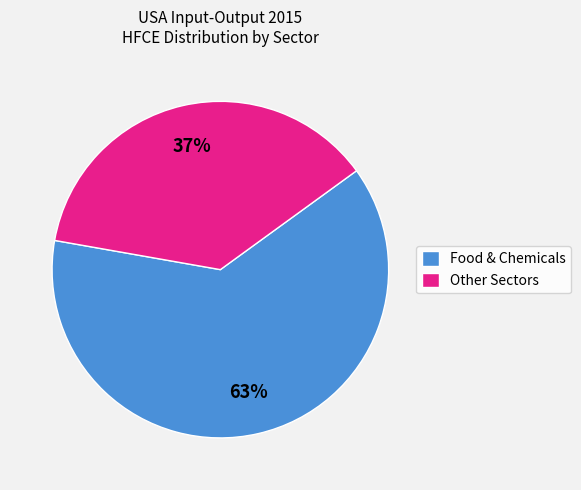

Which has a higher value, Other Sectors or Food & Chemicals?

Food & Chemicals